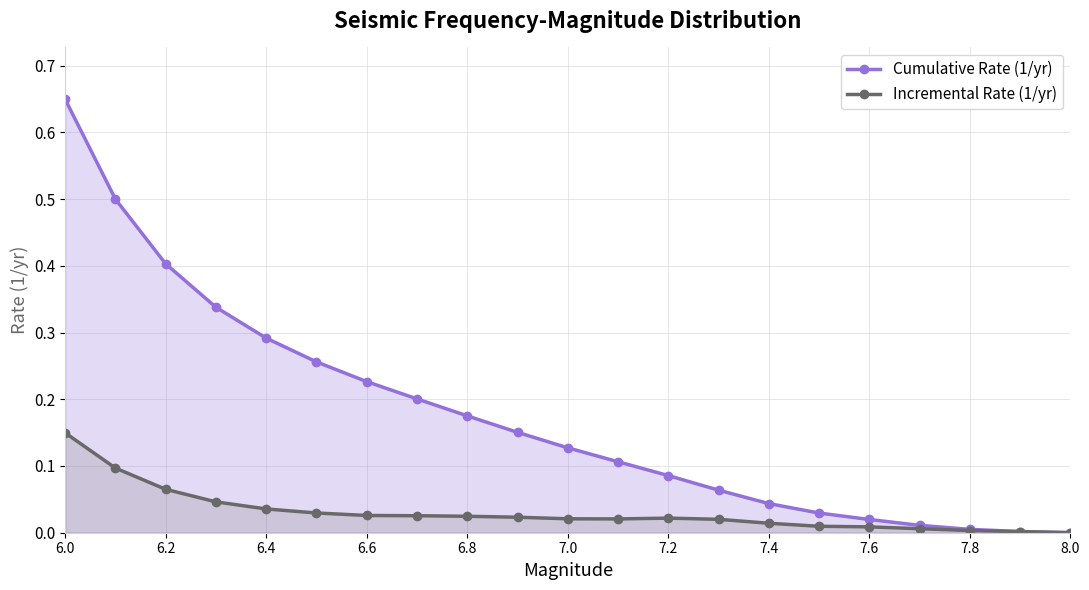

True or false: Incremental Rate (1/yr) has a value of 0.0 at 7.8.

True